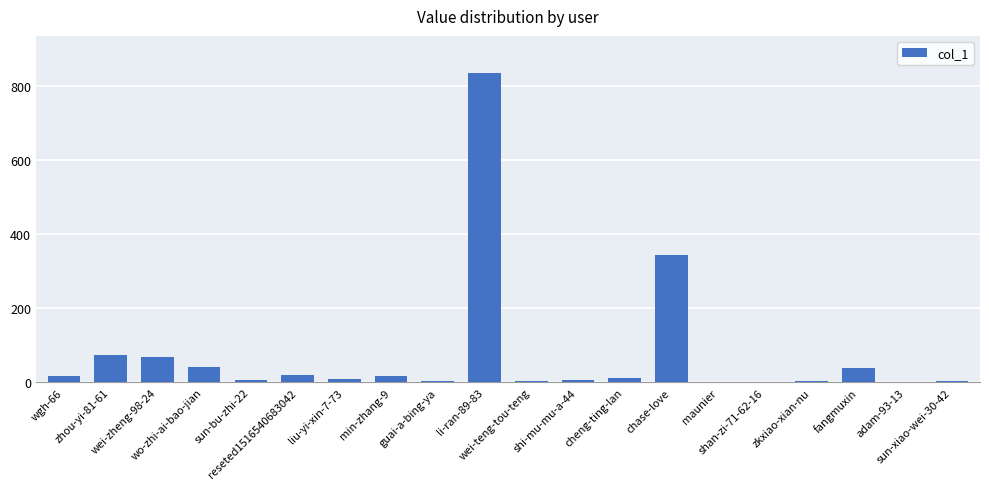

List the labels in order of value, smallest first.

maunier, shan-zi-71-62-16, adam-93-13, zkxiao-xian-nu, guai-a-bing-ya, sun-xiao-wei-30-42, wei-teng-tou-teng, shi-mu-mu-a-44, sun-bu-zhi-22, liu-yi-xin-7-73, cheng-ting-lan, wgh-66, min-zhang-9, reseted1516540683042, fangmuxin, wo-zhi-ai-bao-jian, wei-zheng-98-24, zhou-yi-81-61, chase-love, li-ran-89-83